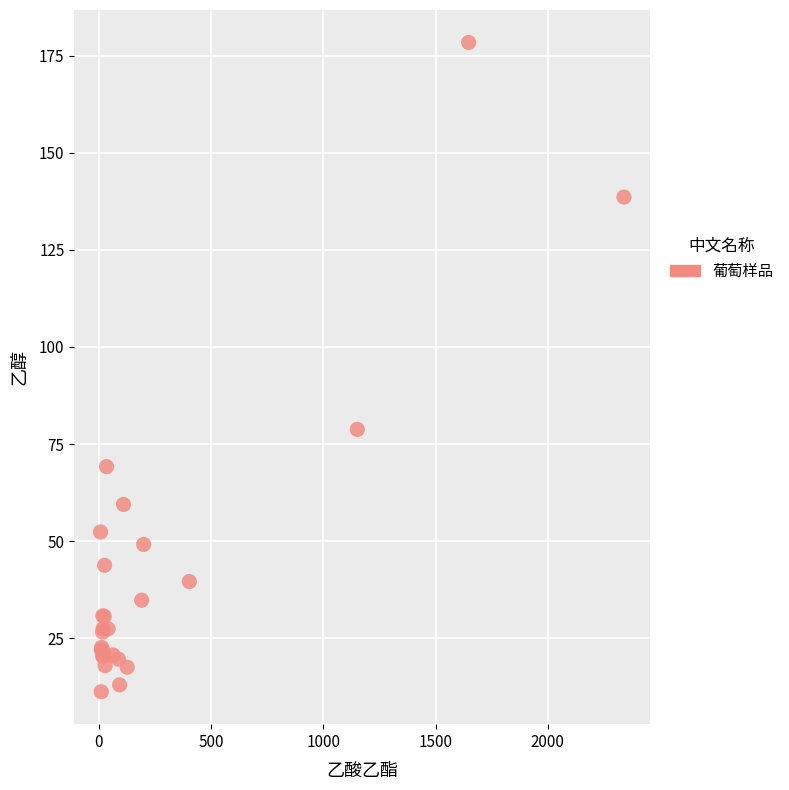

What Y value in the scatter plot is closest to 94?

78.8